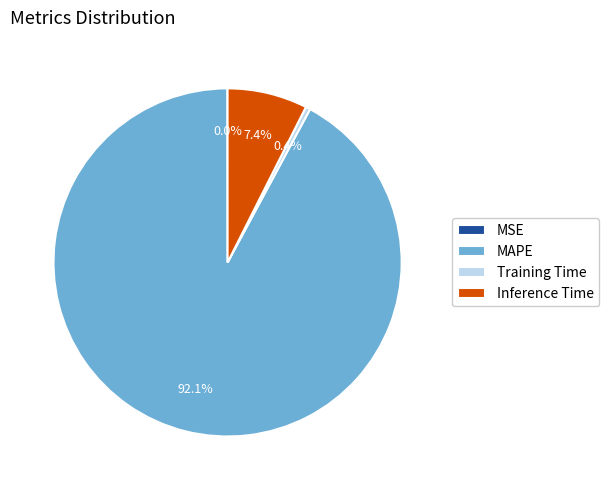

Which has a higher value, Inference Time or MAPE?

MAPE